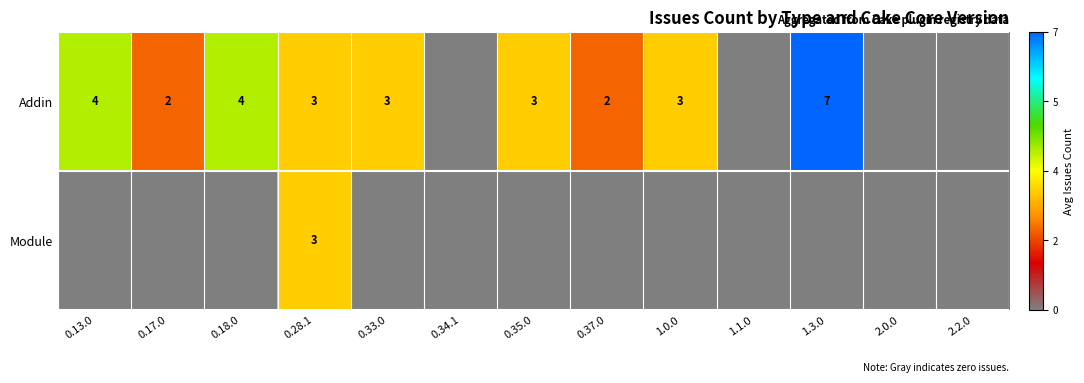

True or false: Addin has a value of 2 at 1.3.0.

False